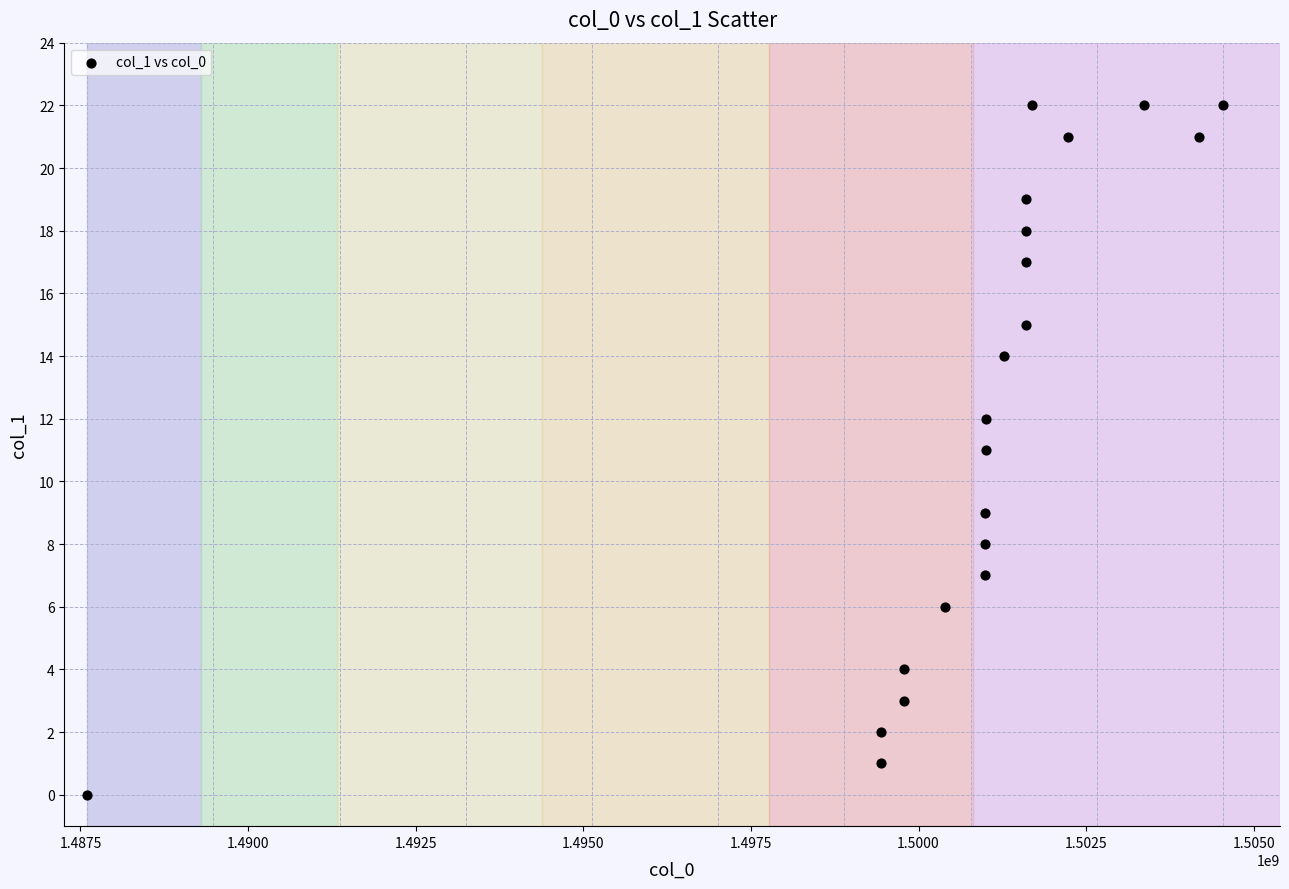

What is the range of X values (max minus min)?

16946960